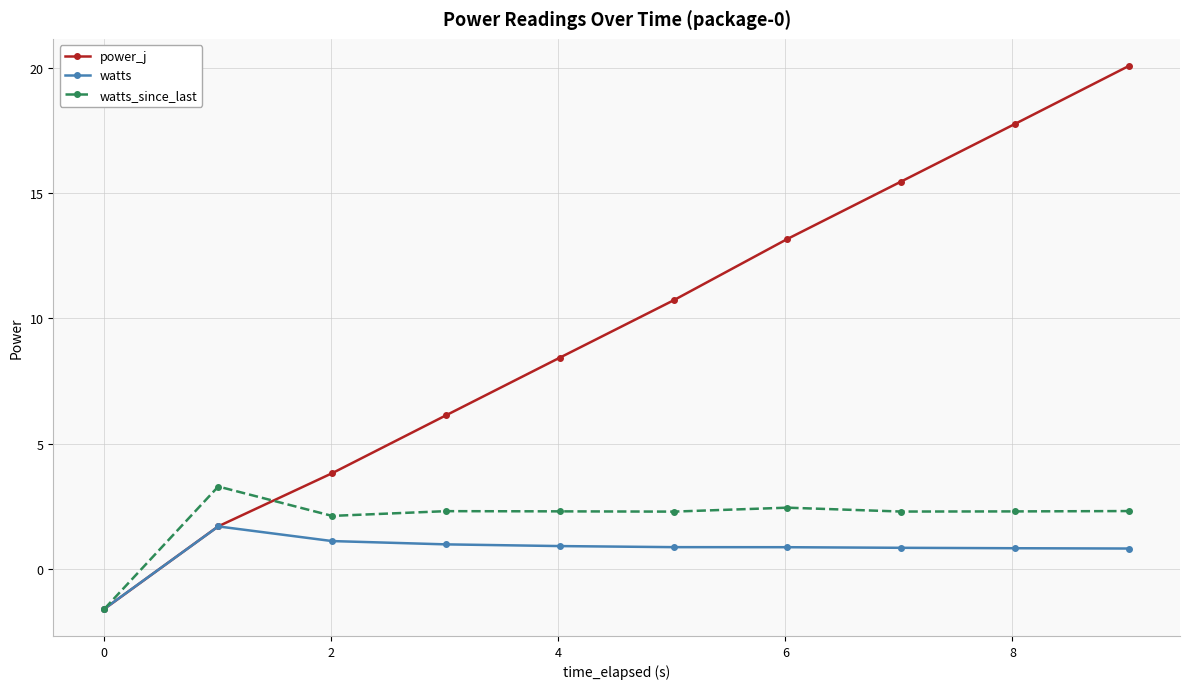

Which series has the largest total across all categories?

power_j